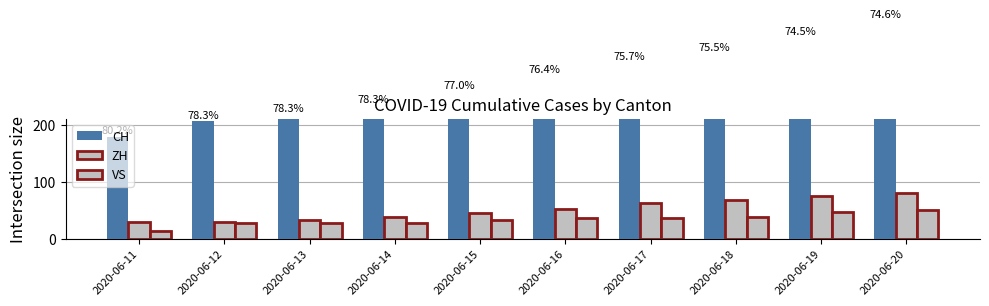

How many groups of bars are there?

10